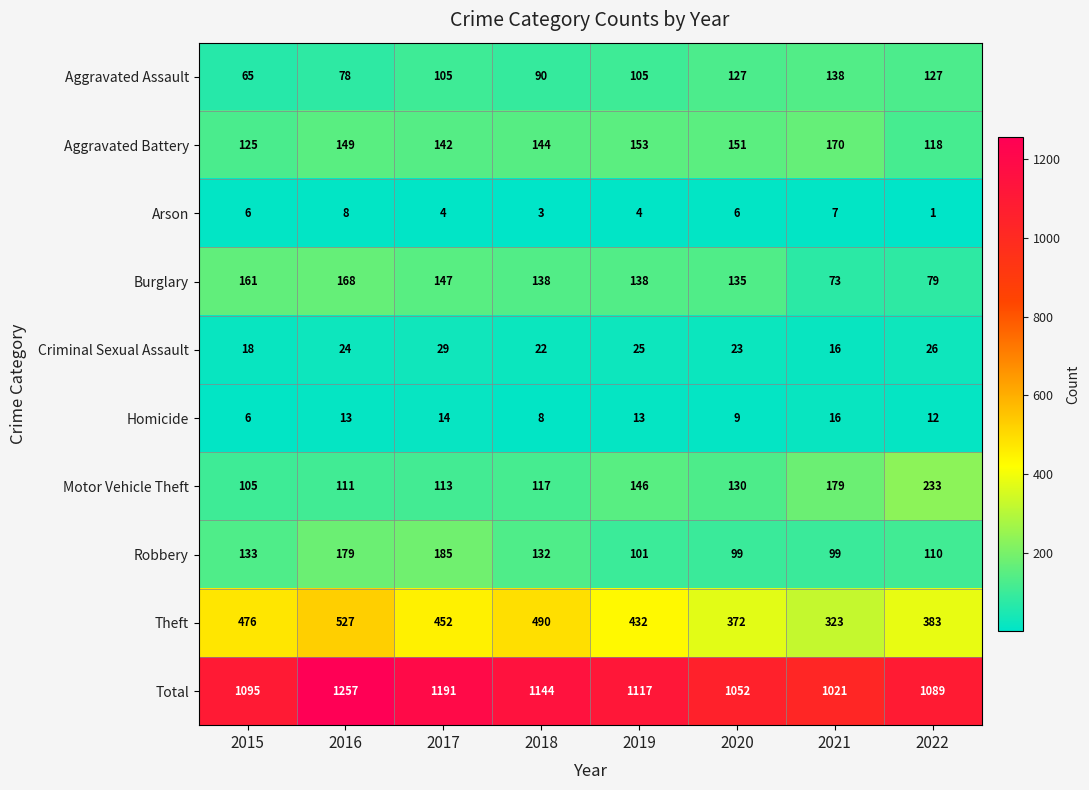

What is the highest value of the Motor Vehicle Theft series?

233